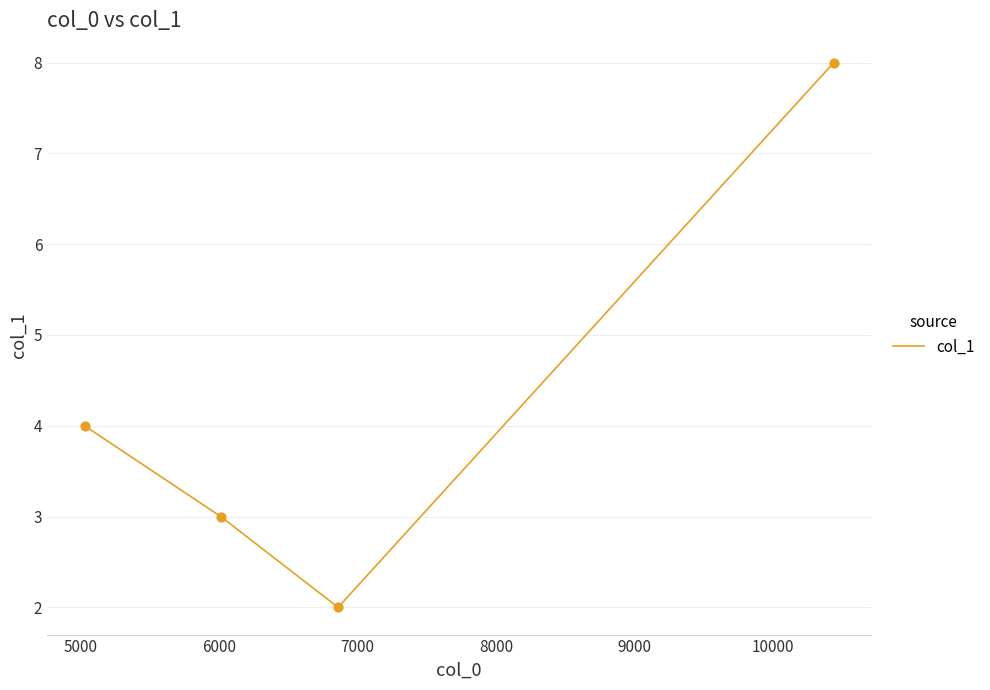

What is the greatest value displayed?

8